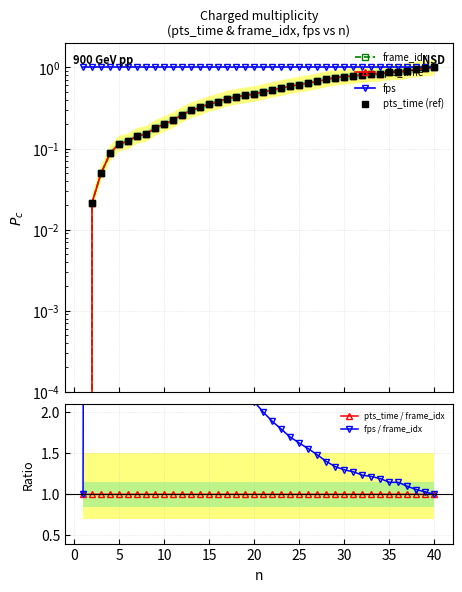

What is the minimum value for pts_time / frame_idx?

1.0